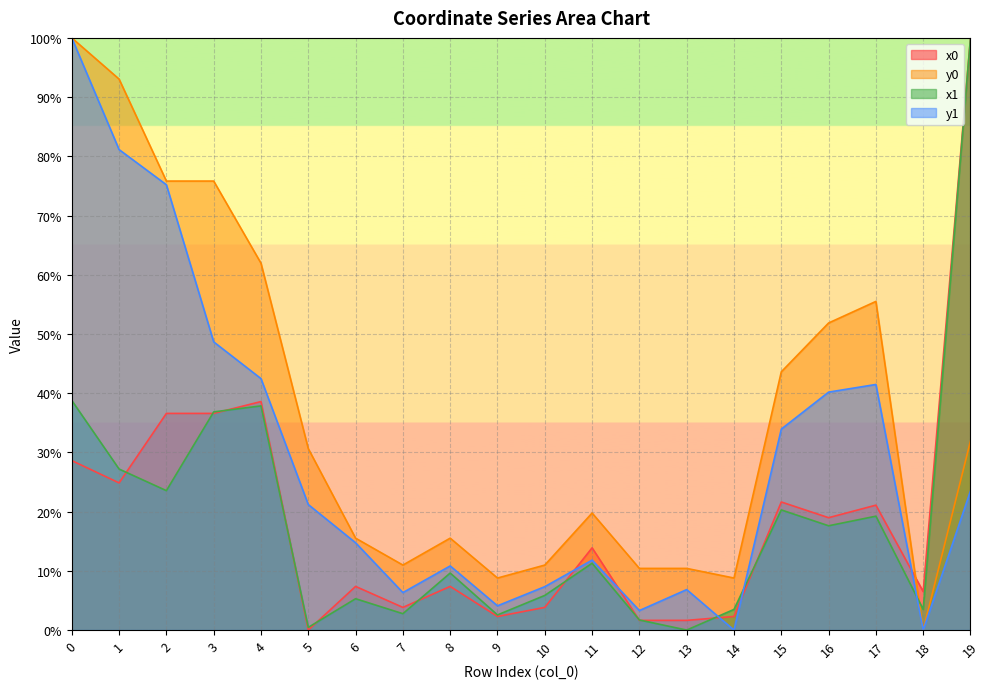

How many values in y0 are above zero?

19